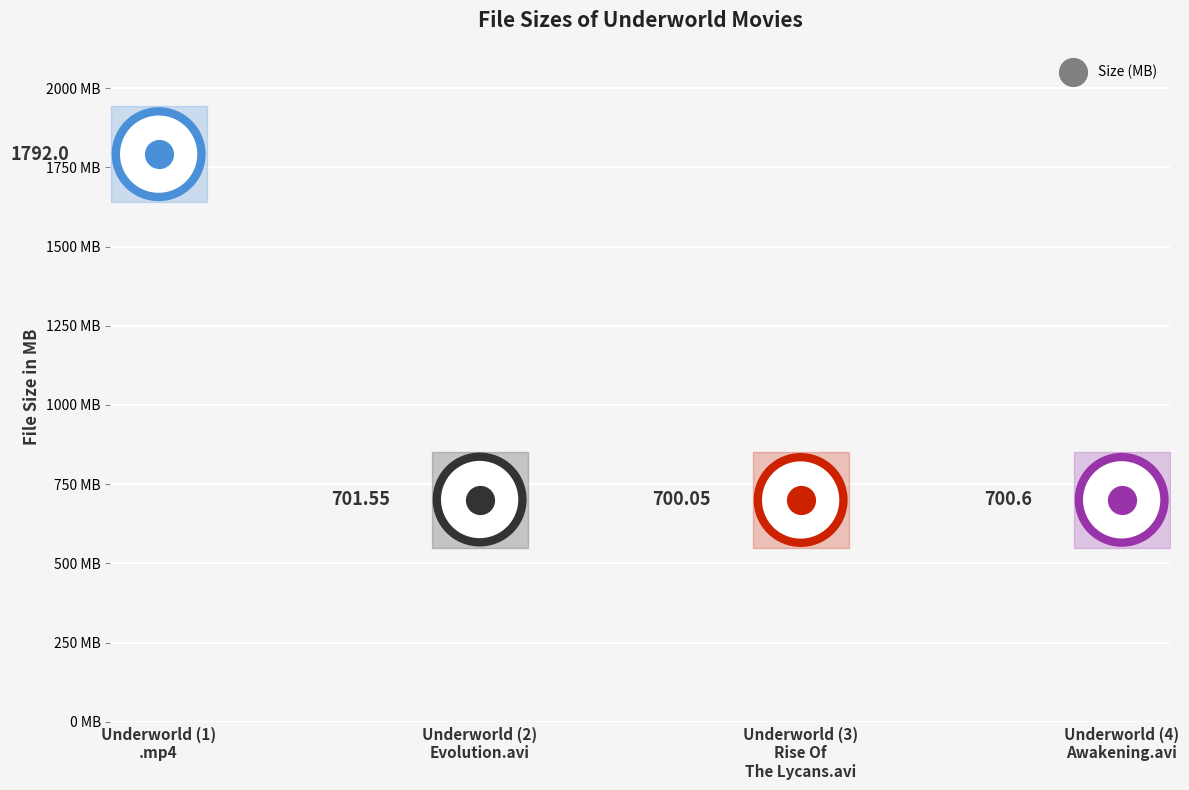

What is the ratio of the value at Underworld (4)  Awakening.avi to the value at Underworld (2) Evolution.avi?

1.0